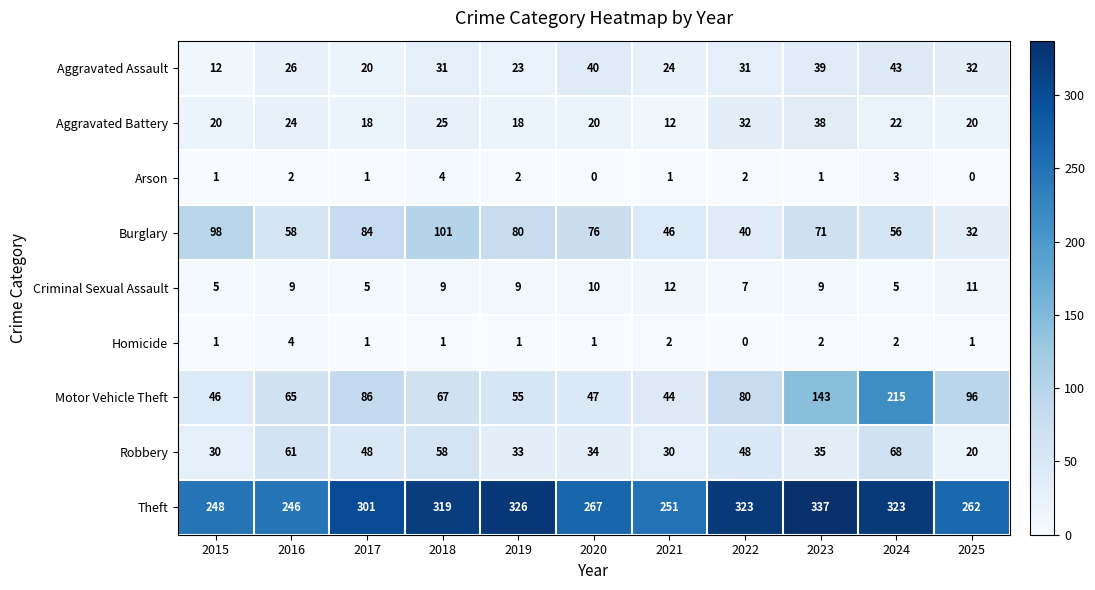

What is the approximate value of Criminal Sexual Assault at 2017?

5